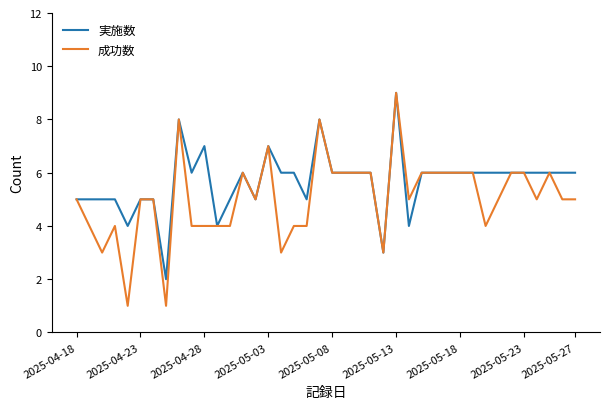

Which series has the largest total across all categories?

実施数